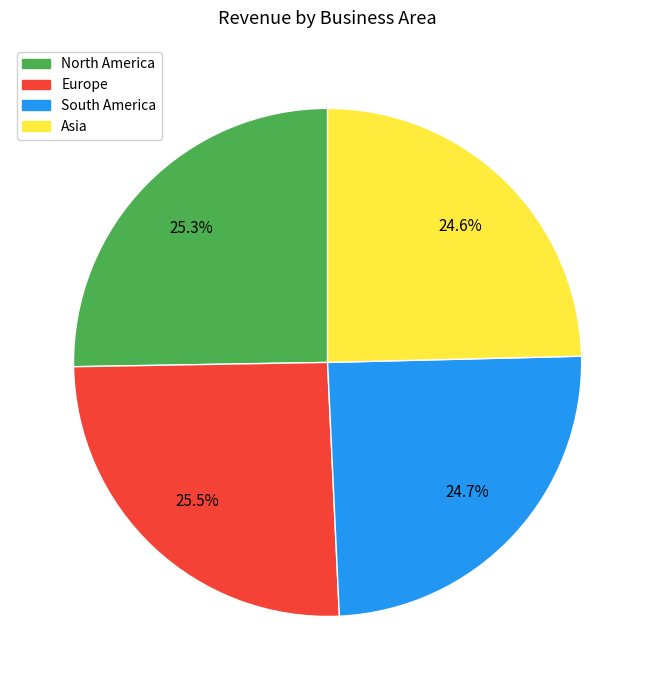

How many slices are in this pie chart?

4